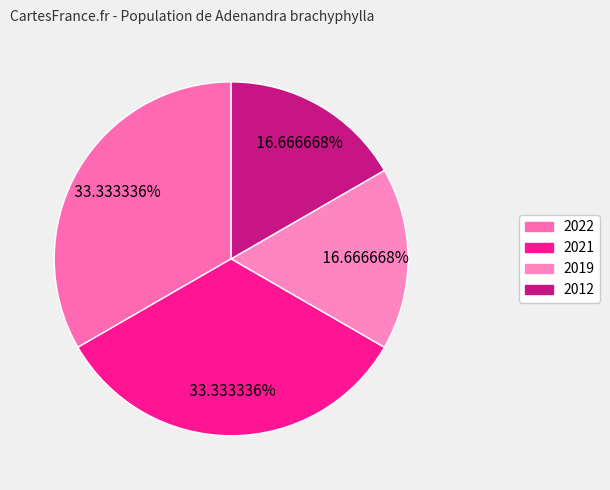

How many slices are in this pie chart?

4